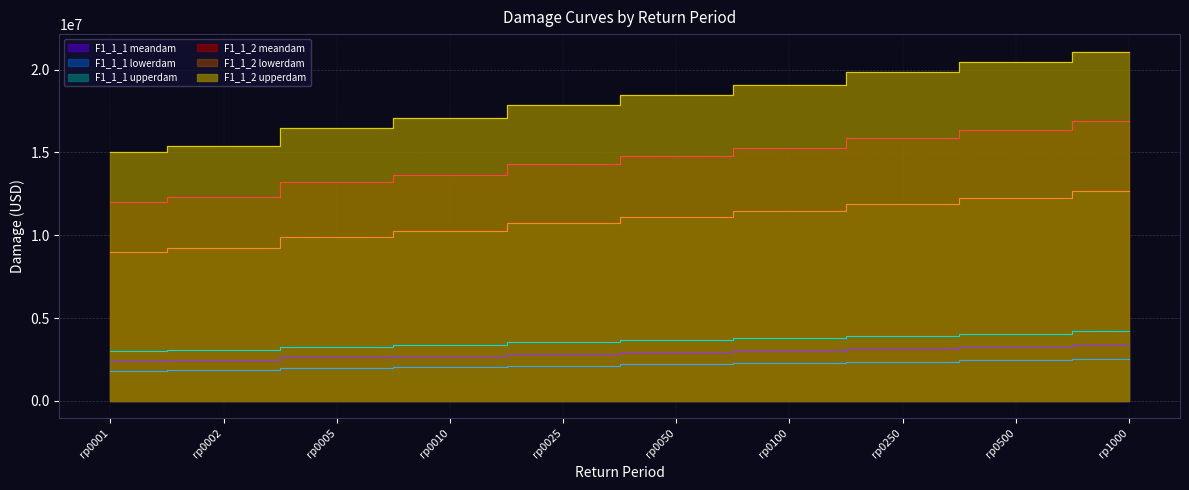

Which has a higher value, rp0005 or rp1000?

rp1000